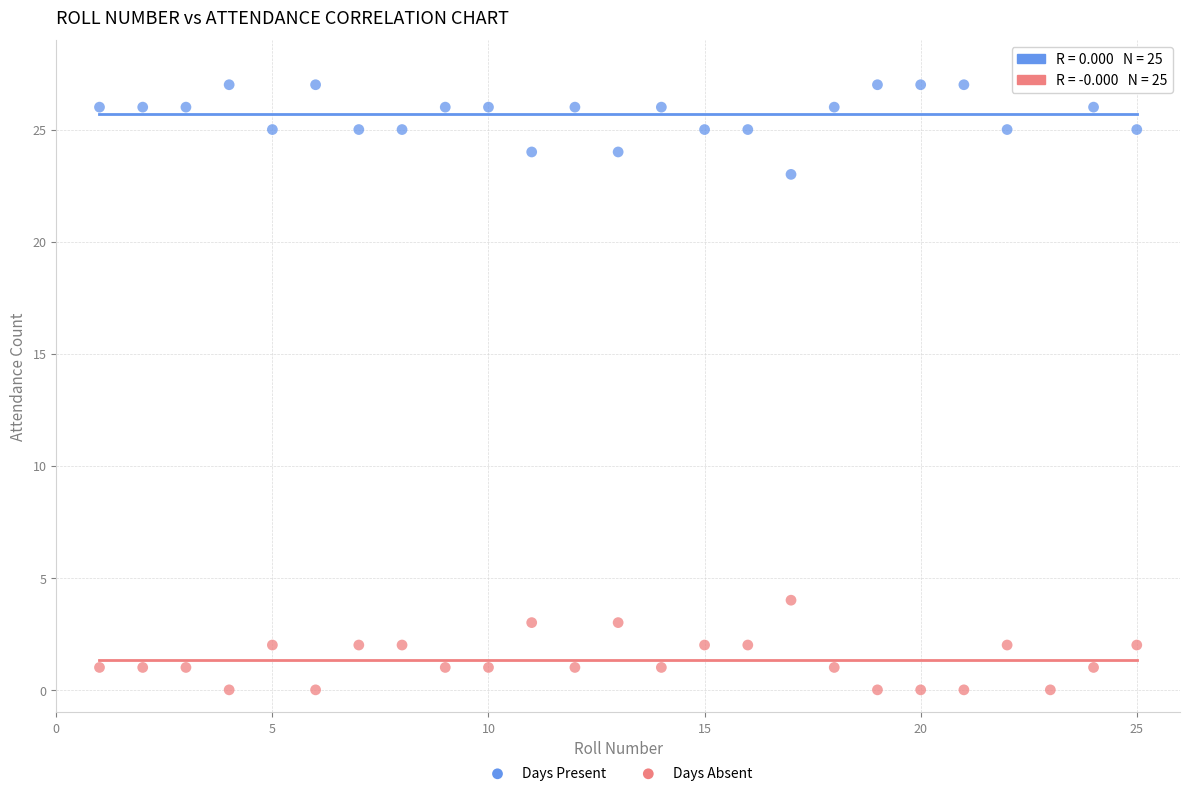

Which series reaches the minimum Y coordinate?

Days Absent